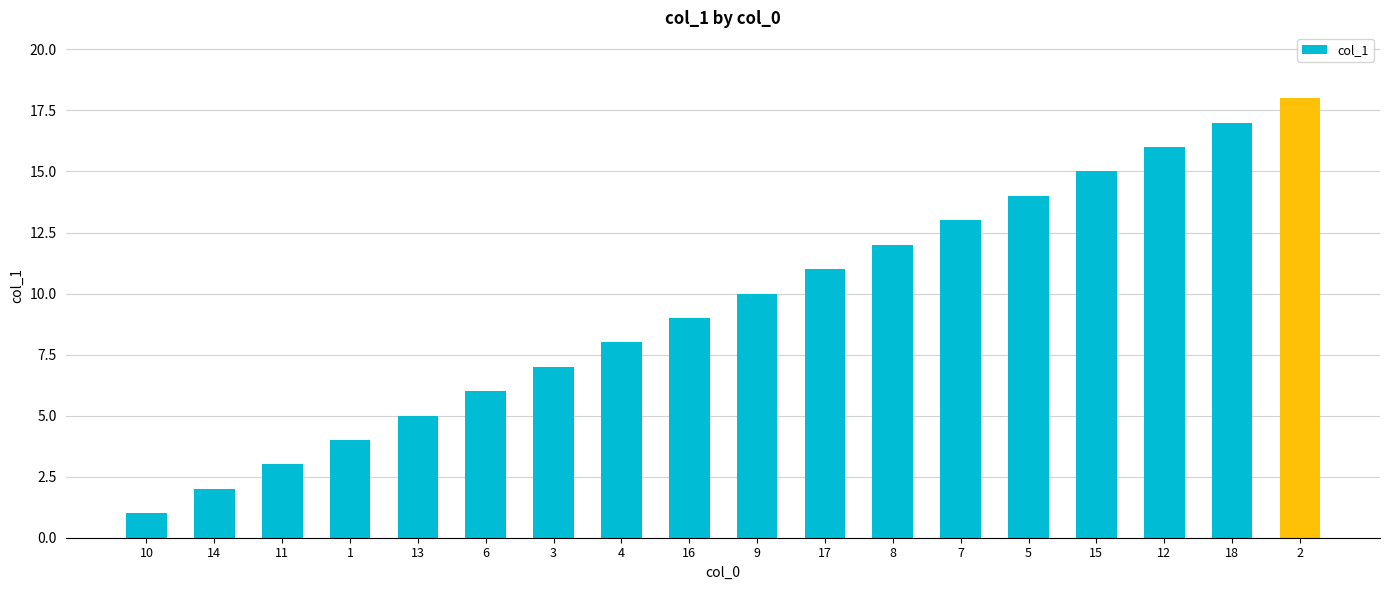

Which has a higher value, 4 or 13?

4